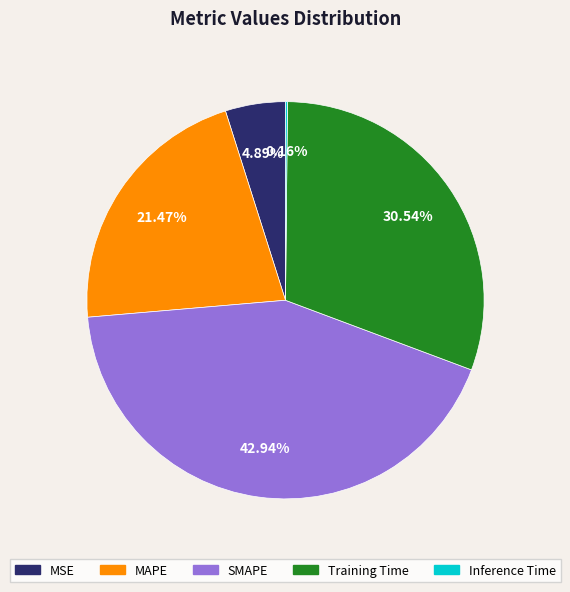

What is the largest slice in the pie chart?

SMAPE